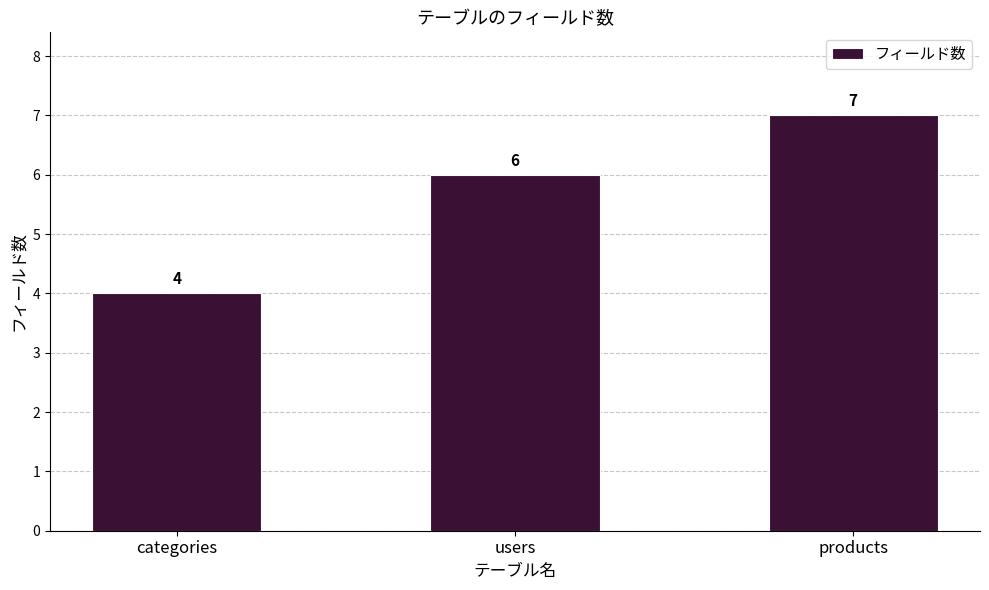

What is the change in value from categories to users?

+2